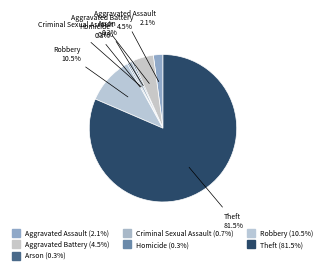

Count the number of slices in the pie.

7